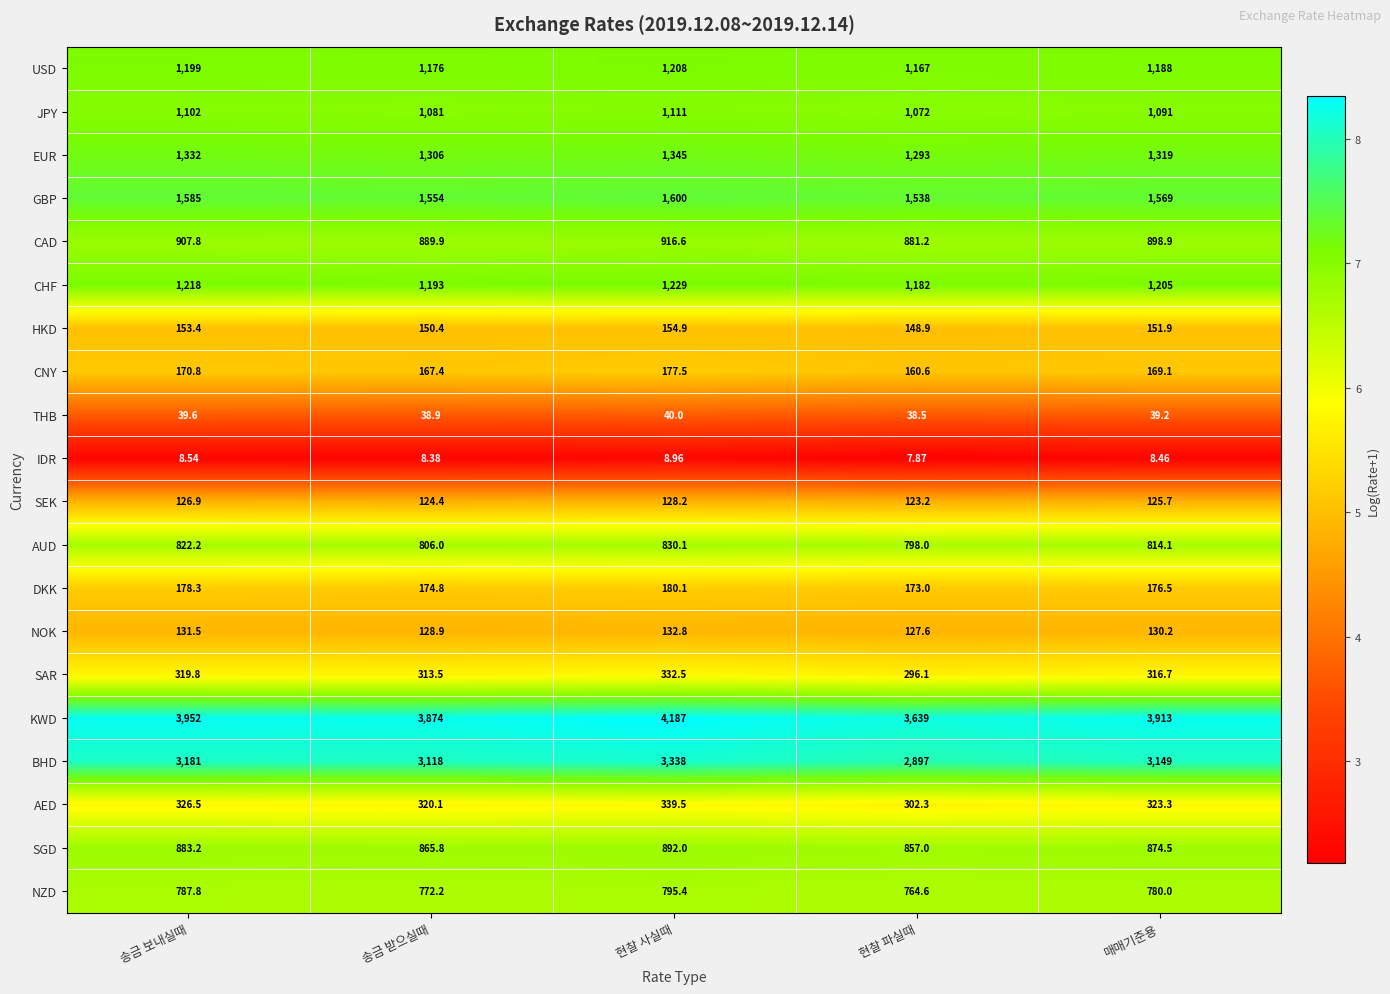

Which series has the largest total across all categories?

KWD